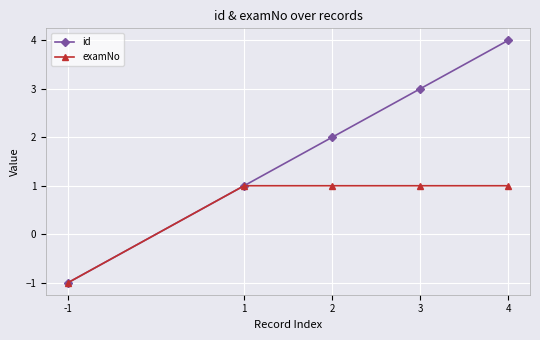

True or false: examNo has a value of 1 at 4.

True